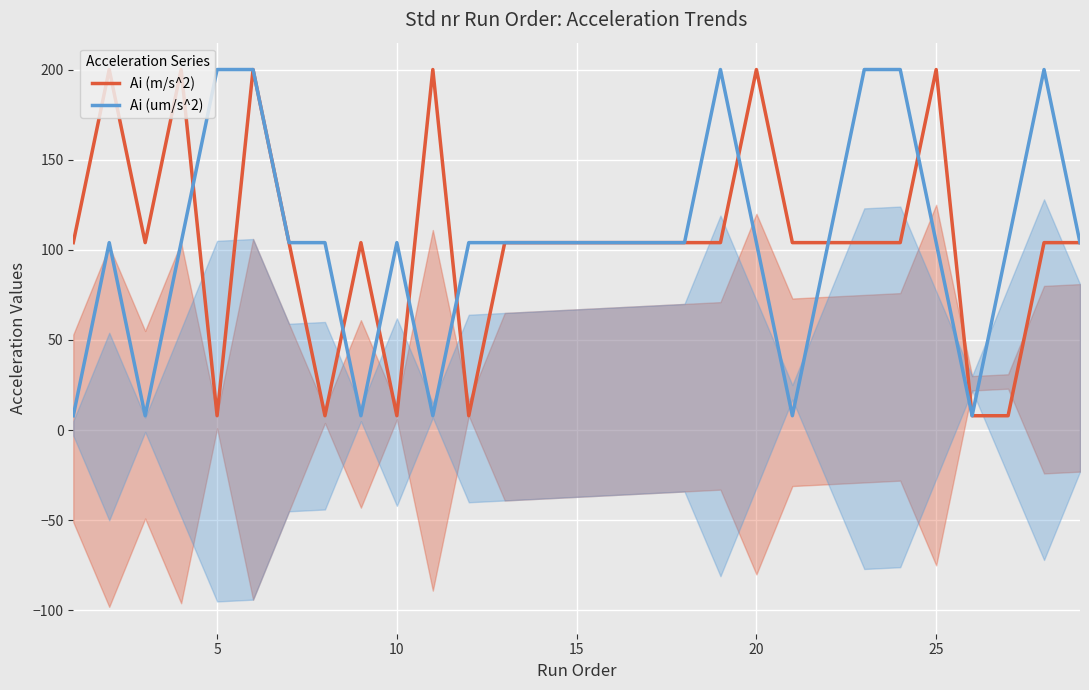

The value of Ai (m/s^2) at 25 is 95. True or false?

False